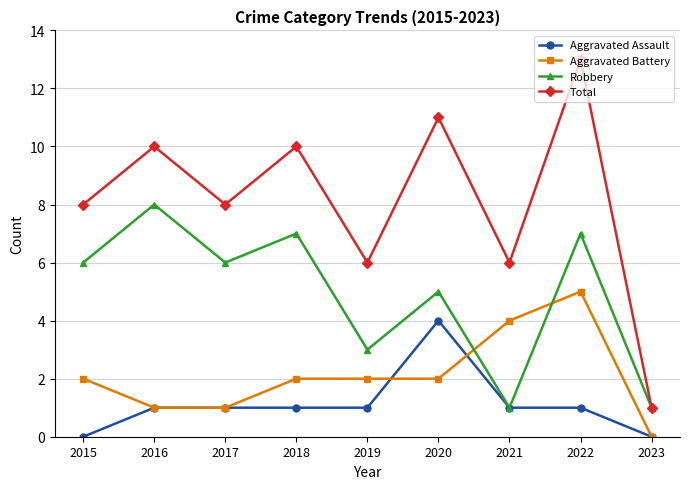

List the series in order of their peak value, lowest first.

Aggravated Assault, Aggravated Battery, Robbery, Total